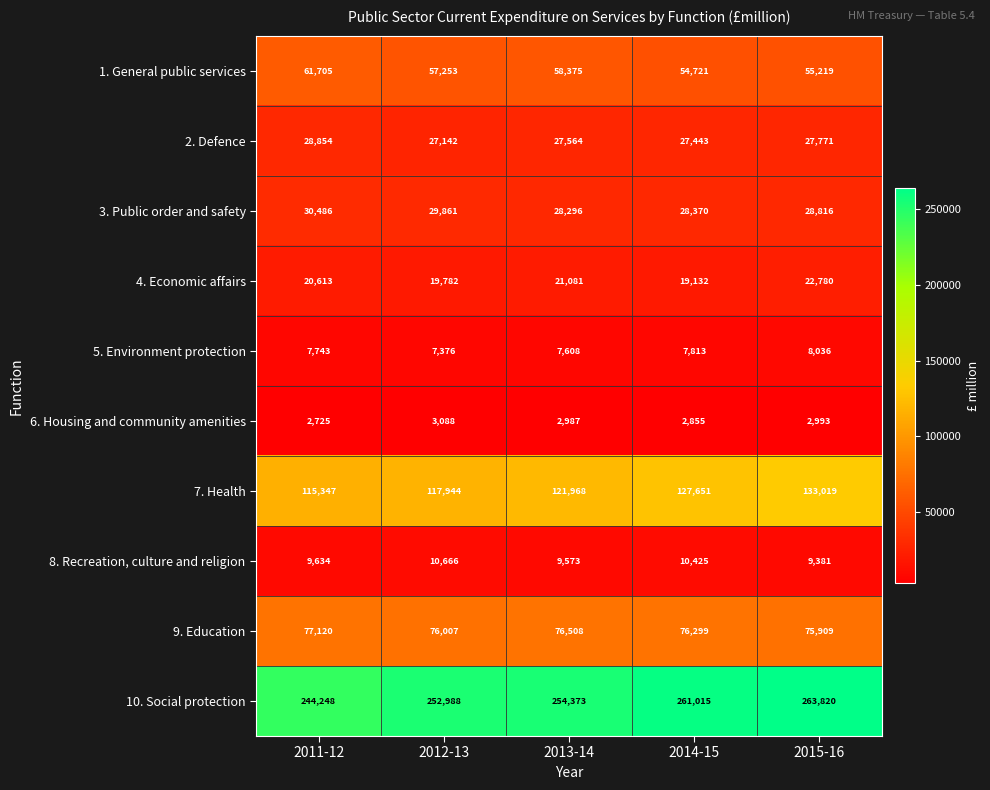

Between 2014-15 and 2015-16, which series saw the biggest shift?

7. Health